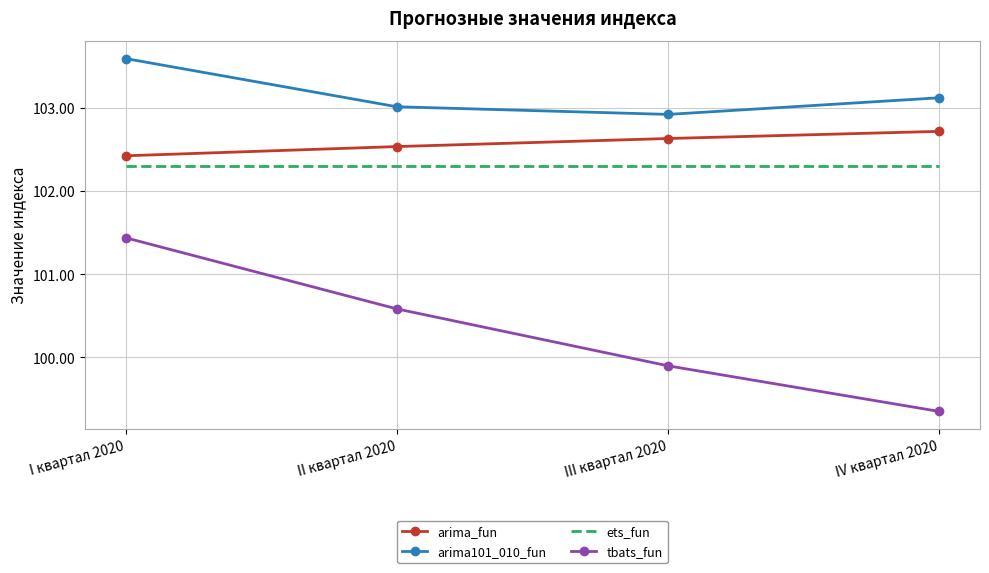

What is the sum of all arima101_010_fun values?

412.7